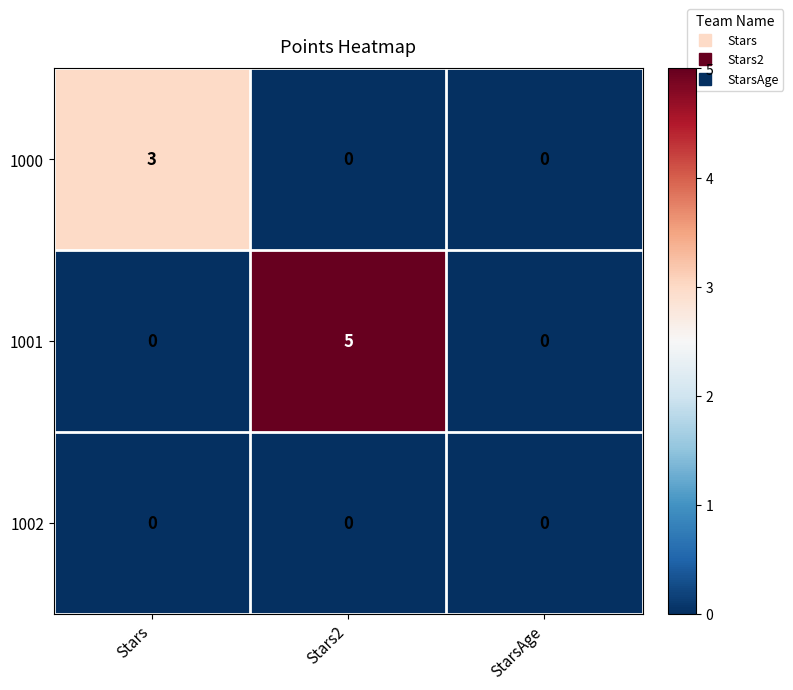

Is it true that 1001 equals 5 at Stars2?

True